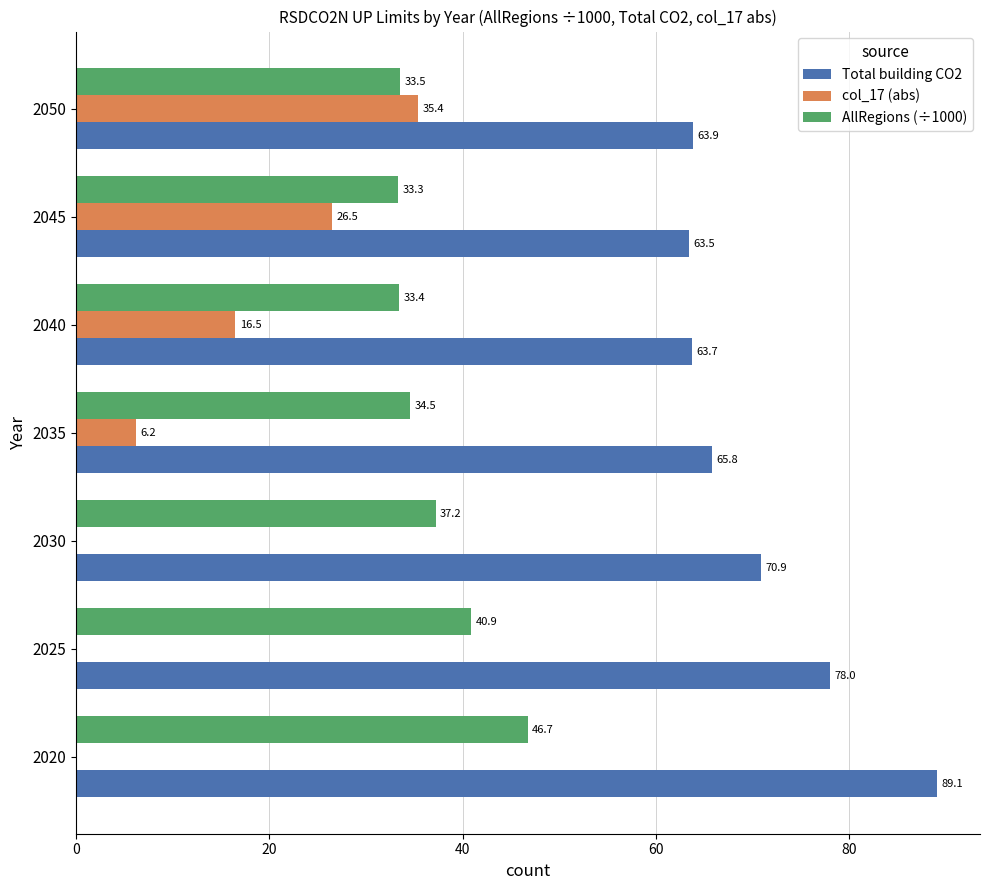

What are all the series names shown in the legend?

Total building CO2, col_17 (abs), AllRegions (÷1000)